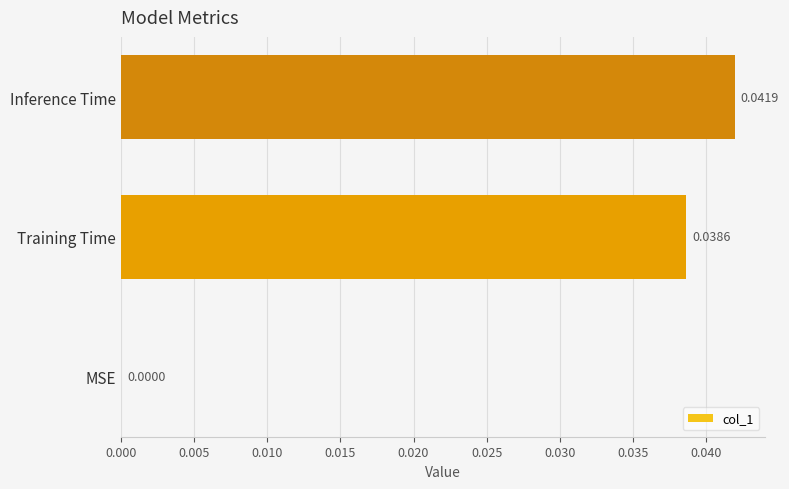

Where is the data nearest to the value 0?

MSE